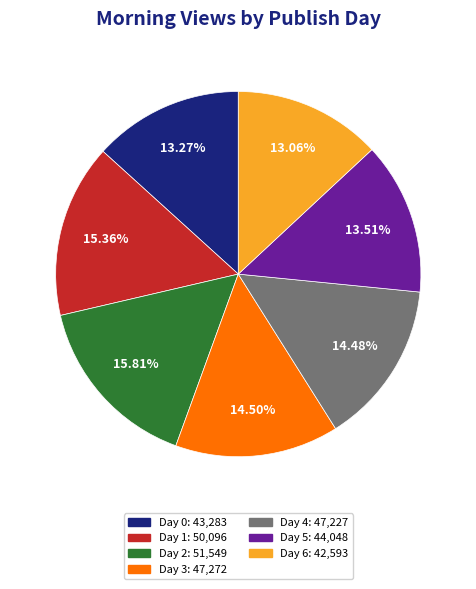

Which has a higher value, Day 4 or Day 1?

Day 1